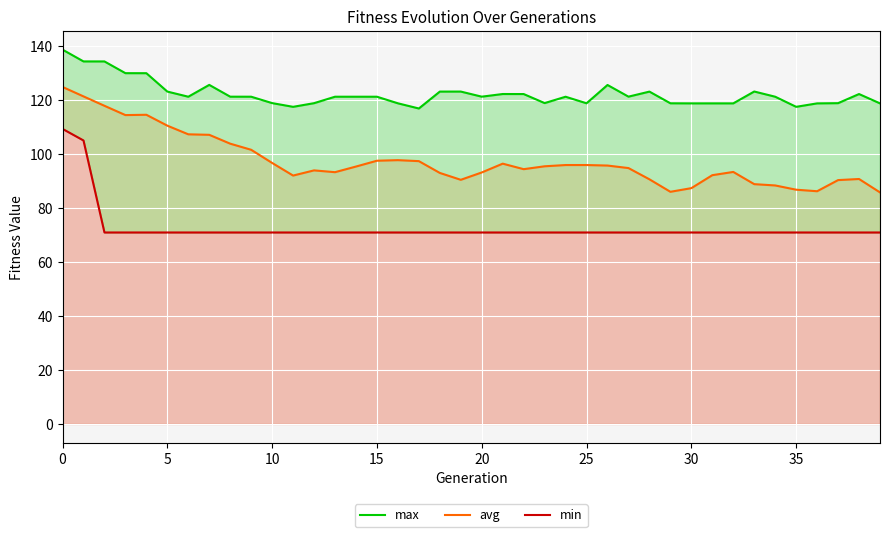

In avg, how many points are lower than both neighbors (excluding endpoints)?

7